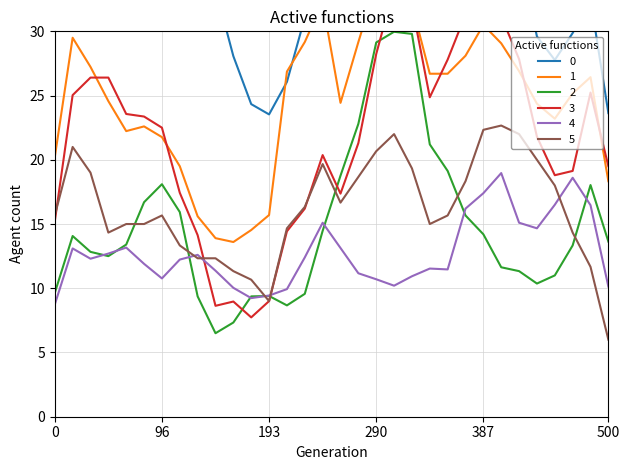

The value of EAMA41 PTS at 32 is 48.4. True or false?

False